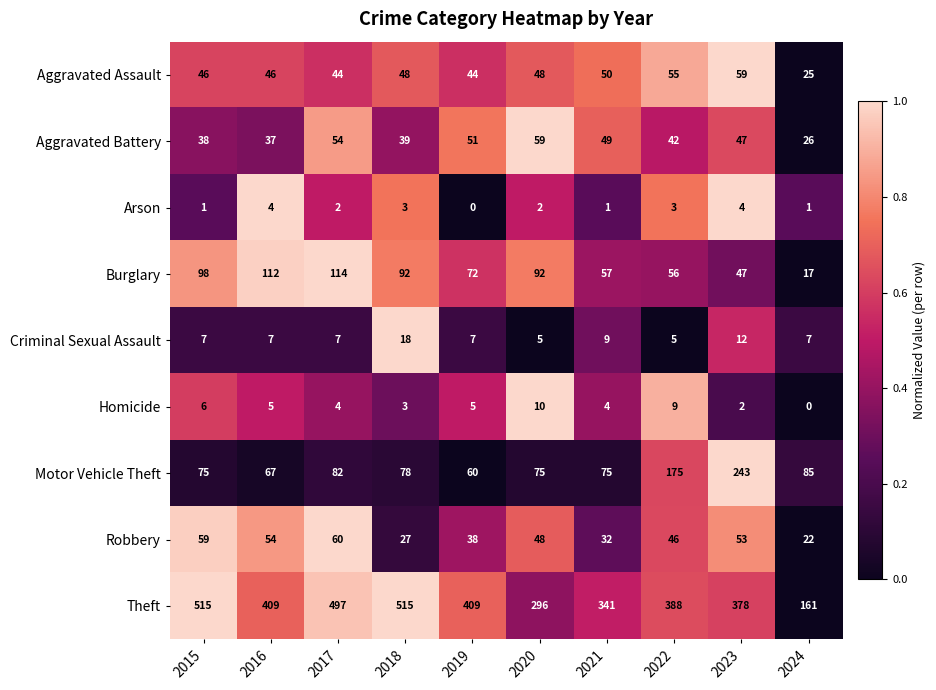

What is the maximum value for Theft?

515